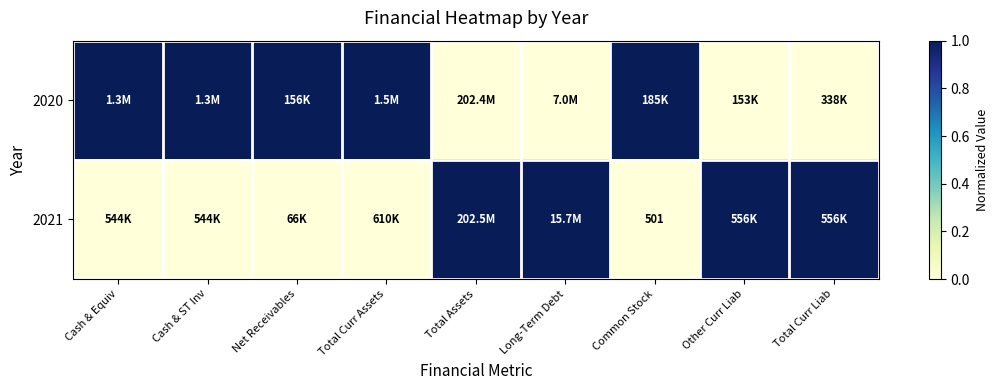

The value of 2021 at Common Stock is 834. True or false?

False